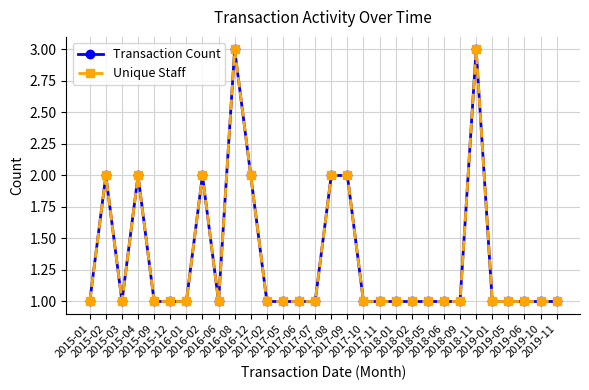

True or false: Unique Staff has more than 0 interior local peaks.

True